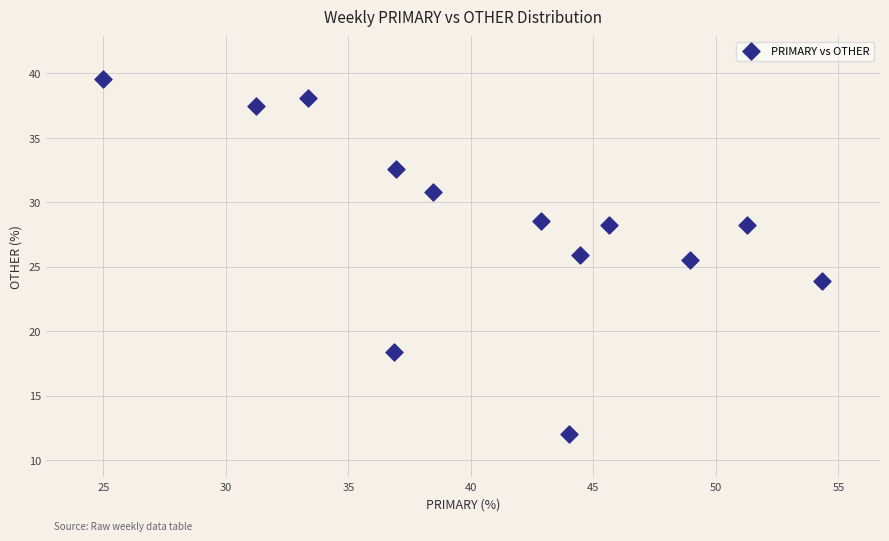

What Y value in the scatter plot is closest to 25?

25.5